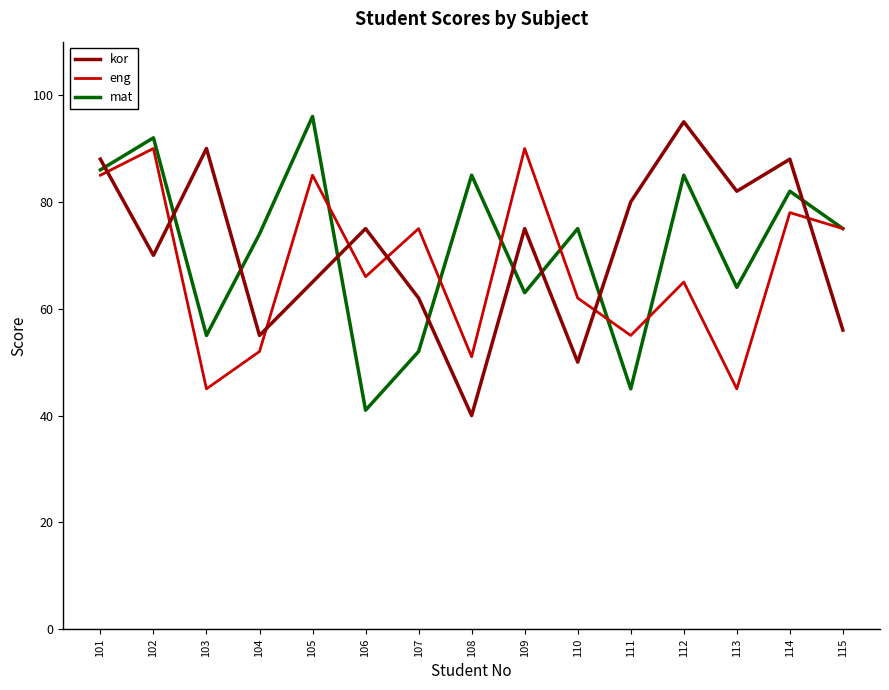

Reading right to left, list all the values displayed in this chart.

kor: 115=56	114=88	113=82	112=95	111=80	110=50	109=75	108=40	107=62	106=75	105=65	104=55	103=90	102=70	101=88
eng: 115=75	114=78	113=45	112=65	111=55	110=62	109=90	108=51	107=75	106=66	105=85	104=52	103=45	102=90	101=85
mat: 115=75	114=82	113=64	112=85	111=45	110=75	109=63	108=85	107=52	106=41	105=96	104=74	103=55	102=92	101=86